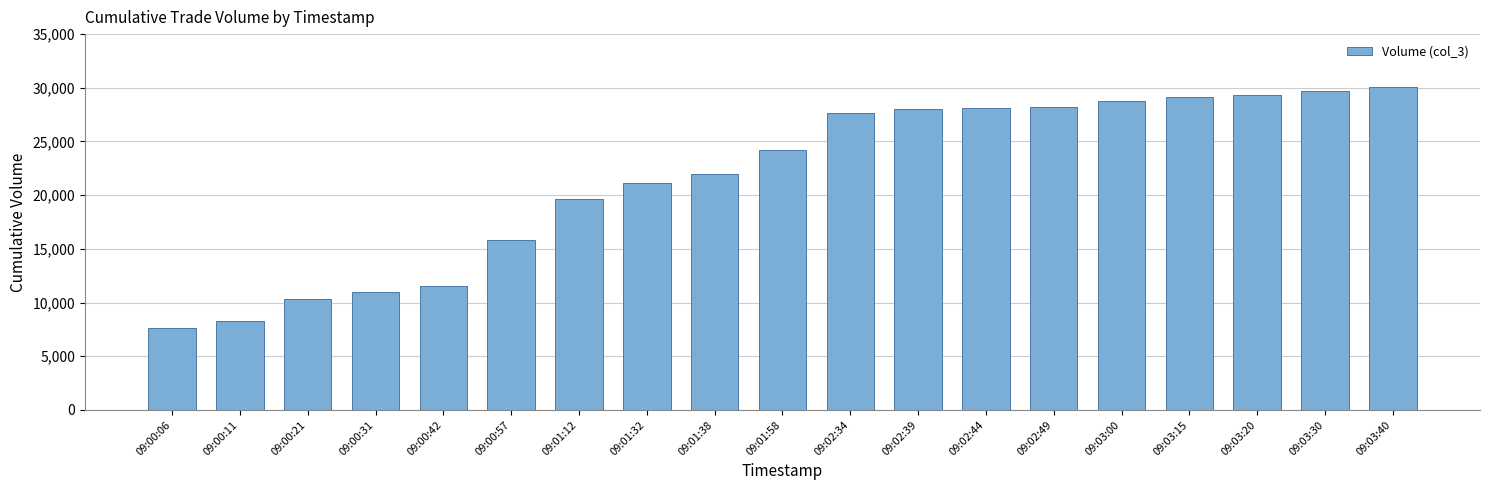

What is the label of the 17th bar from the right?

09:00:21